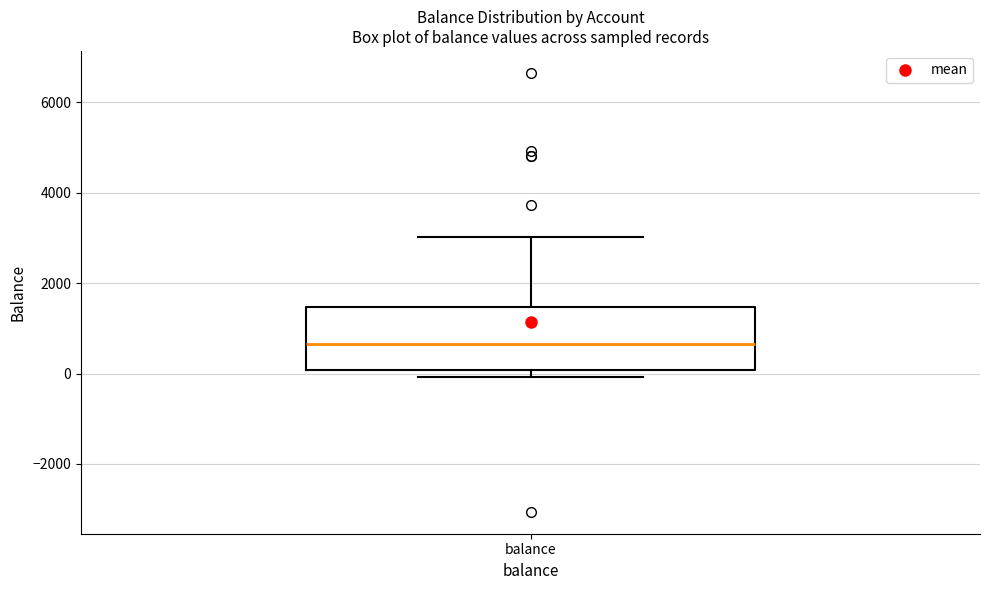

Transcribe this box plot: give where the median line is, the range the box spans, and where the two whiskers end, as read against the y-axis. The values are not printed on the chart, so give them approximately, as read against the axis.

median 600, box 0 to 1400, whiskers 0 (just below the box's lower edge) to 3000